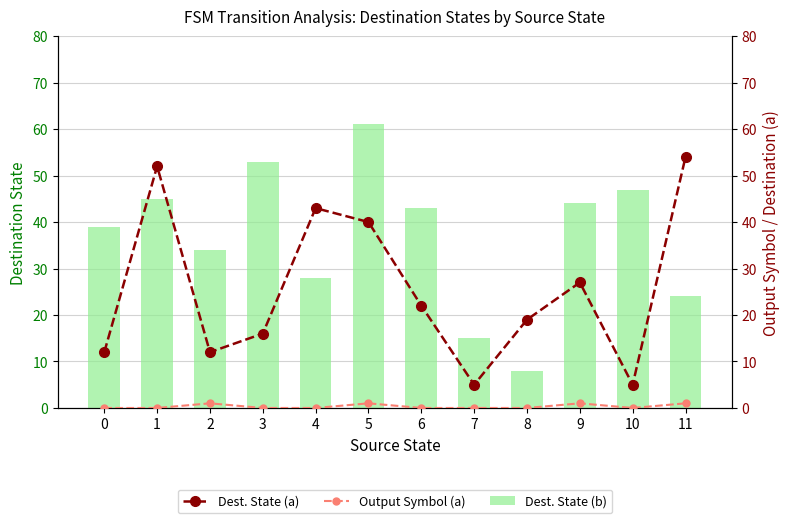

Reading right to left, what are all the values shown in this chart?

Destination State (b): 24	47	44	8	15	43	61	28	53	34	45	39
Destination State (a): 54	5	27	19	5	22	40	43	16	12	52	12
Output Symbol (a): 1	0	1	0	0	0	1	0	0	1	0	0